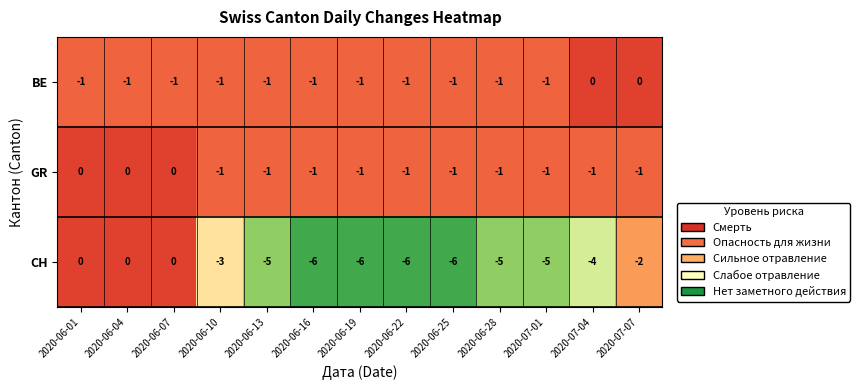

How many distinct data groups are displayed?

3